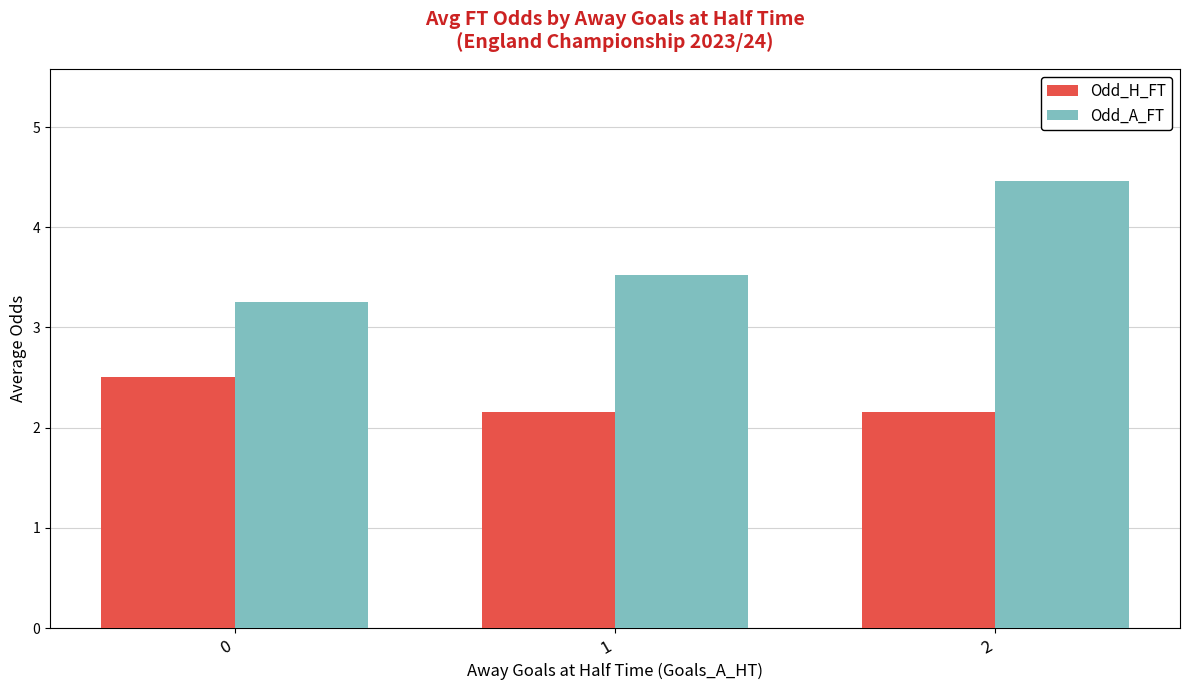

What is the maximum value for Odd_A_FT?

4.5